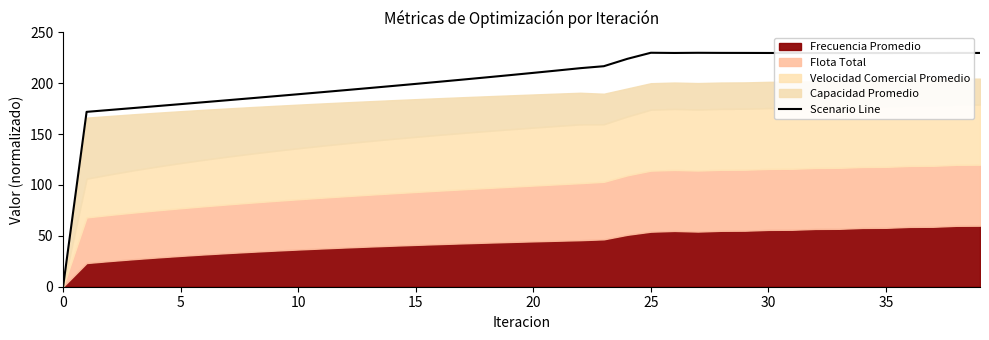

Is it true that Scenario Line equals 179.5 at 5?

True